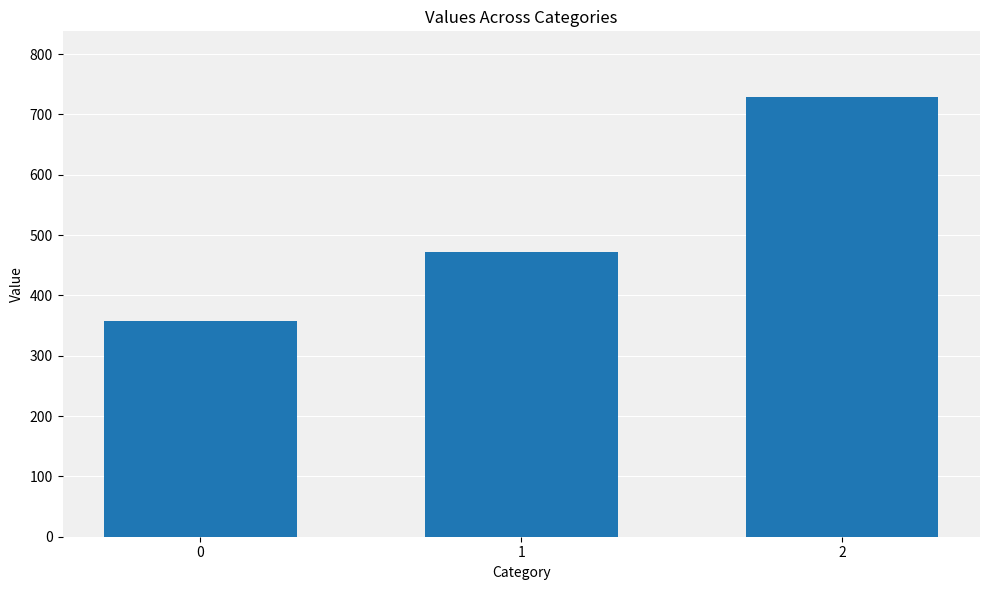

How many values exceed 471?

2